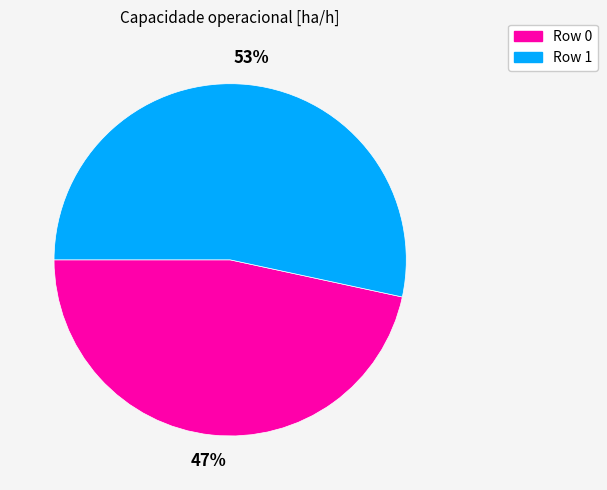

To the nearest percent, what is the average slice percentage?

50%